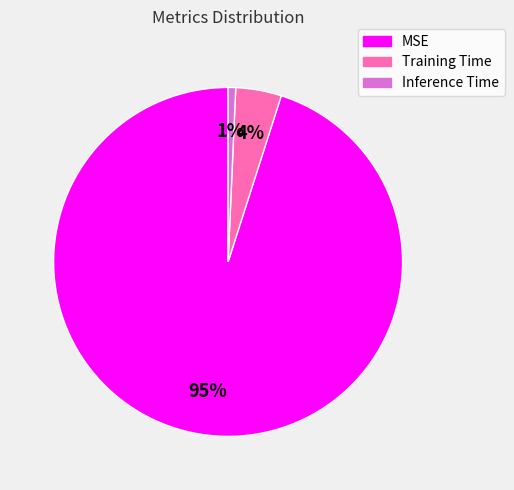

Is there a majority slice in this chart?

Yes